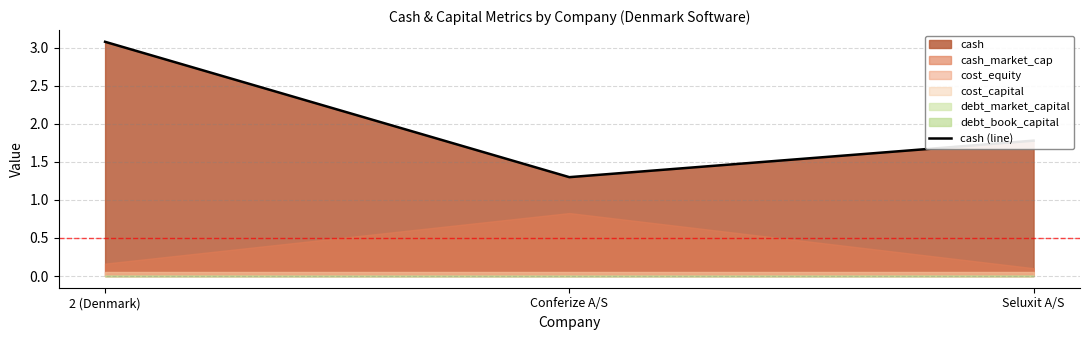

Reading left to right, extract all data points from this chart.

2 (Denmark)=3.1	Conferize A/S=1.3	Seluxit A/S=1.8